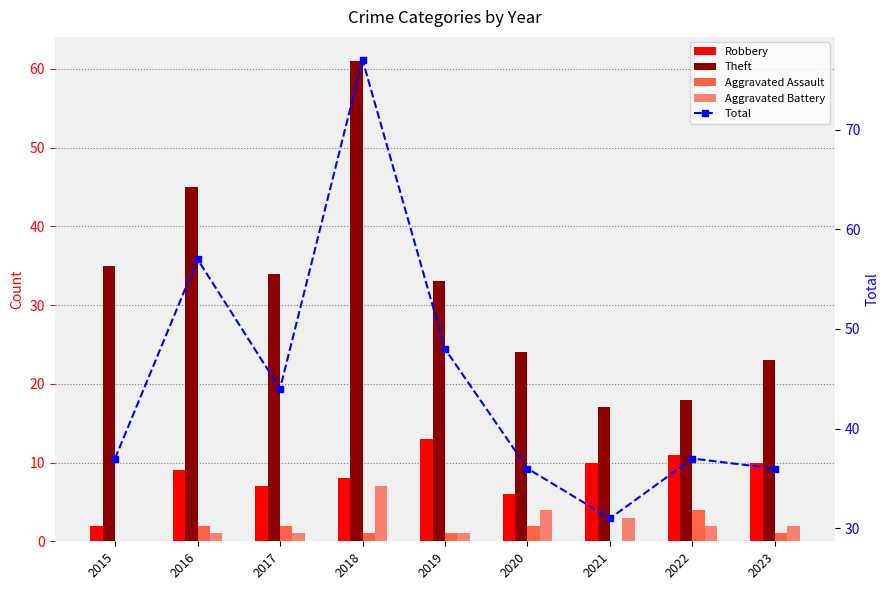

Which series has the largest total across all categories?

Total